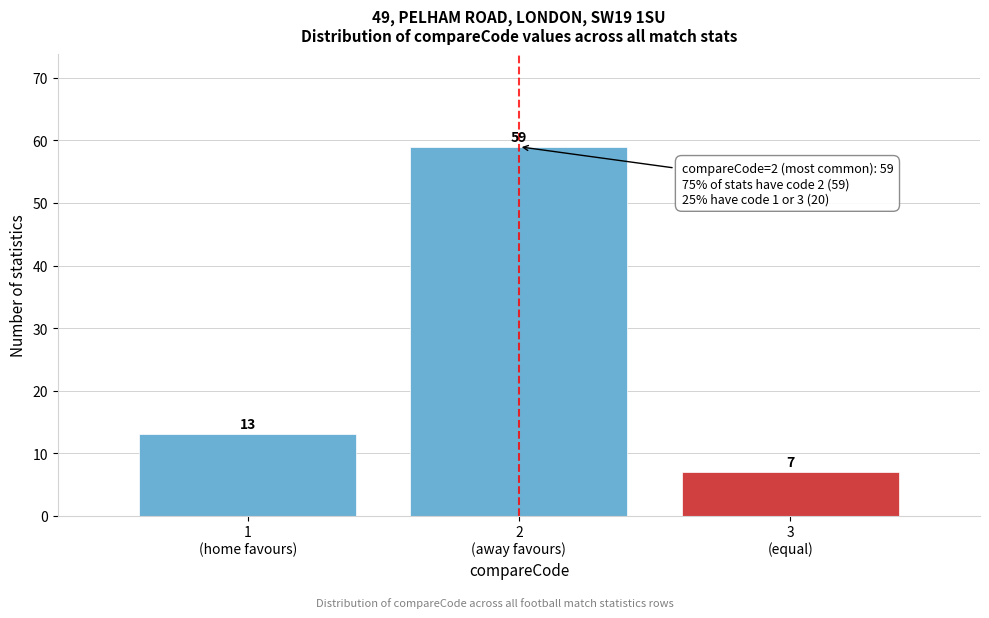

Reading right to left, what are all the values shown in this chart?

7	59	13